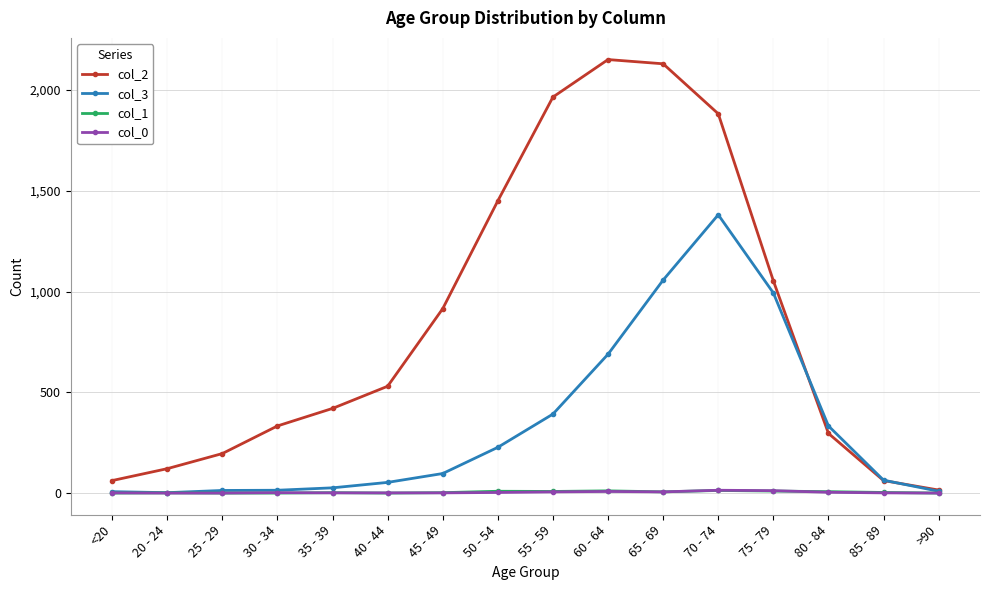

How many series are shown in this chart?

4